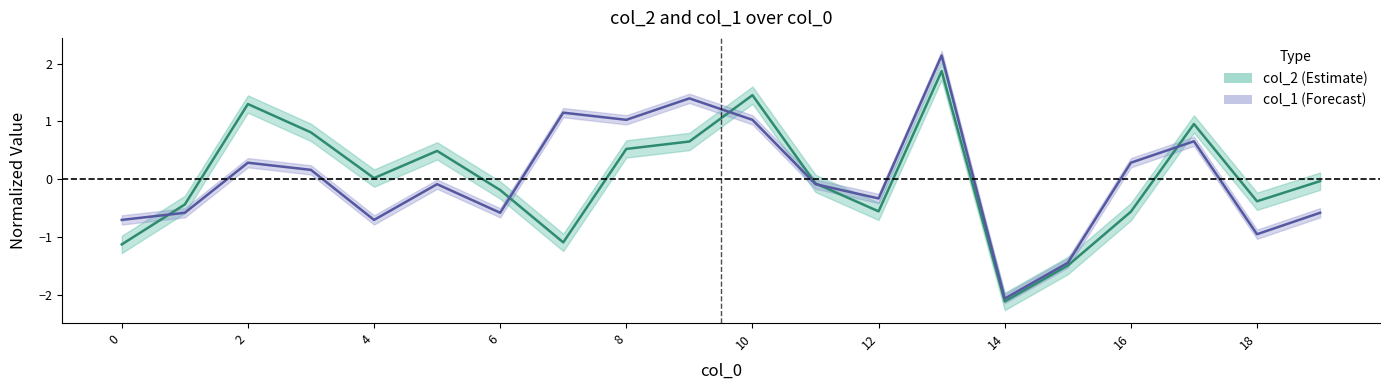

How many values in the col_2 series exceed 0?

9